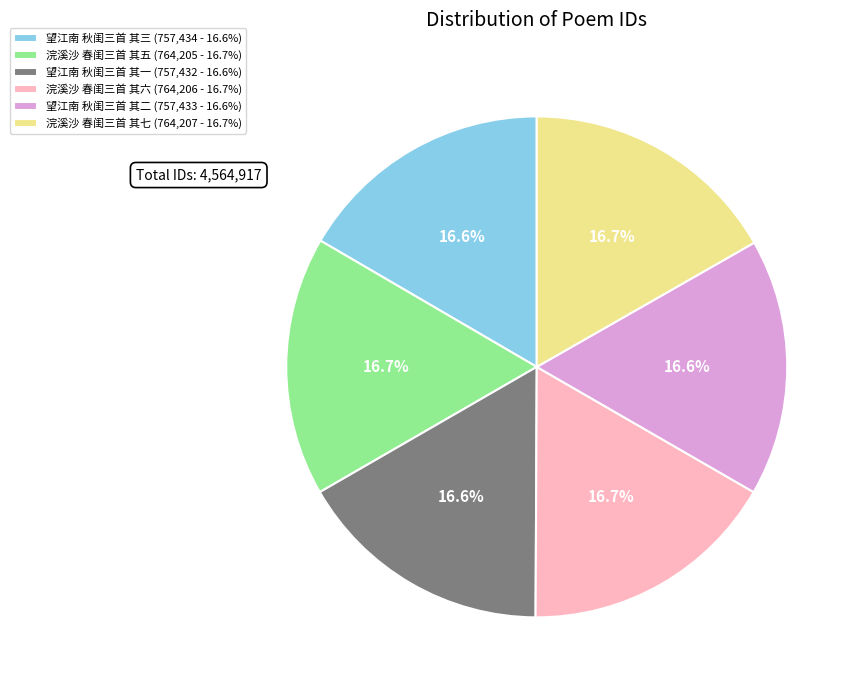

How much of the chart is everything except 望江南 秋闺三首 其二?

83.4%